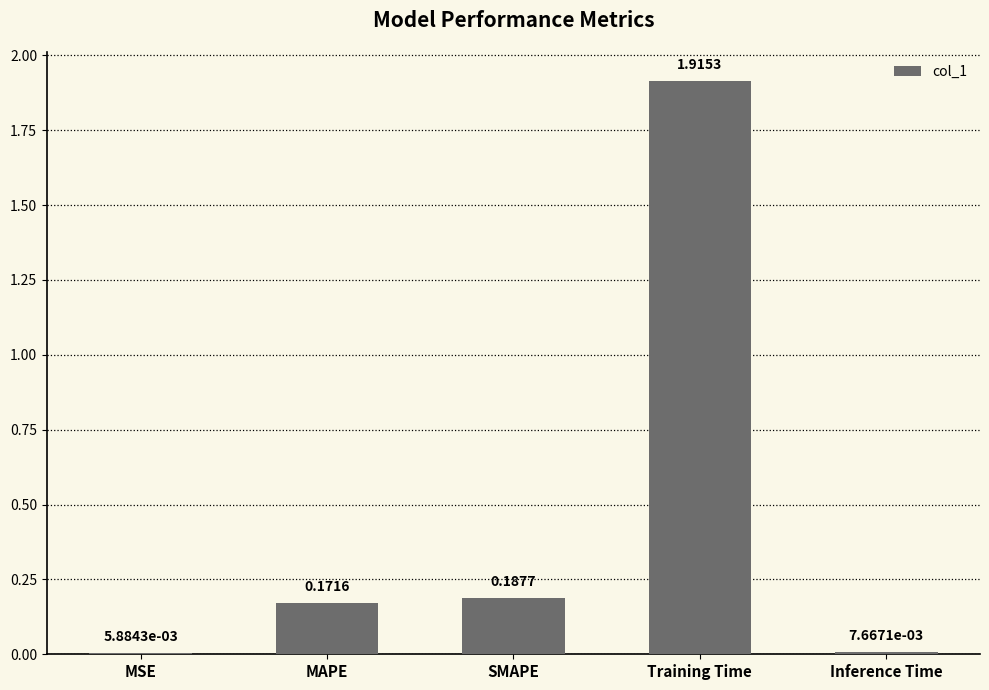

Between MAPE and MSE, which is larger?

MAPE